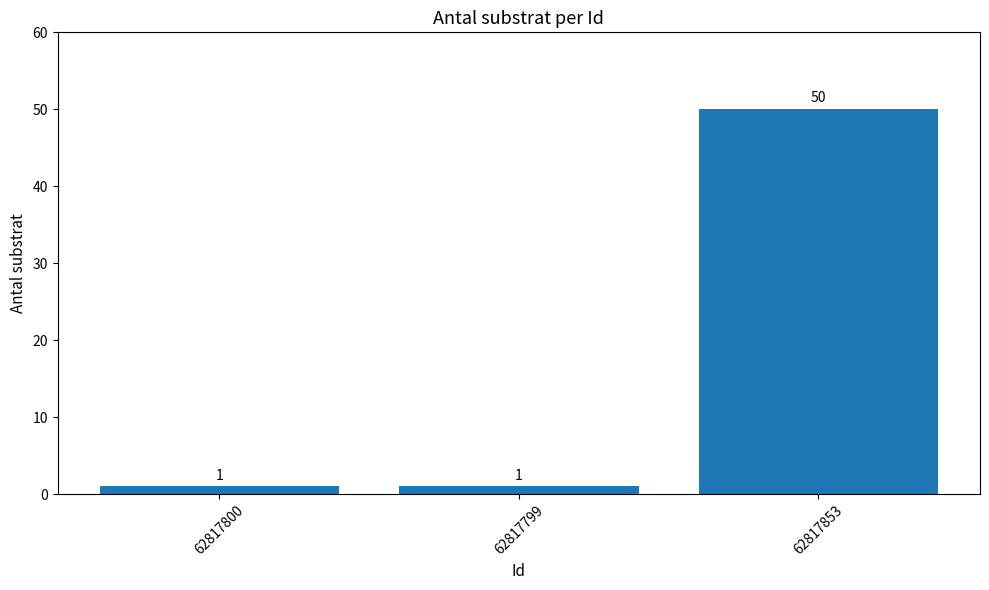

Reading left to right, extract all data points from this chart.

62817800=1	62817799=1	62817853=50